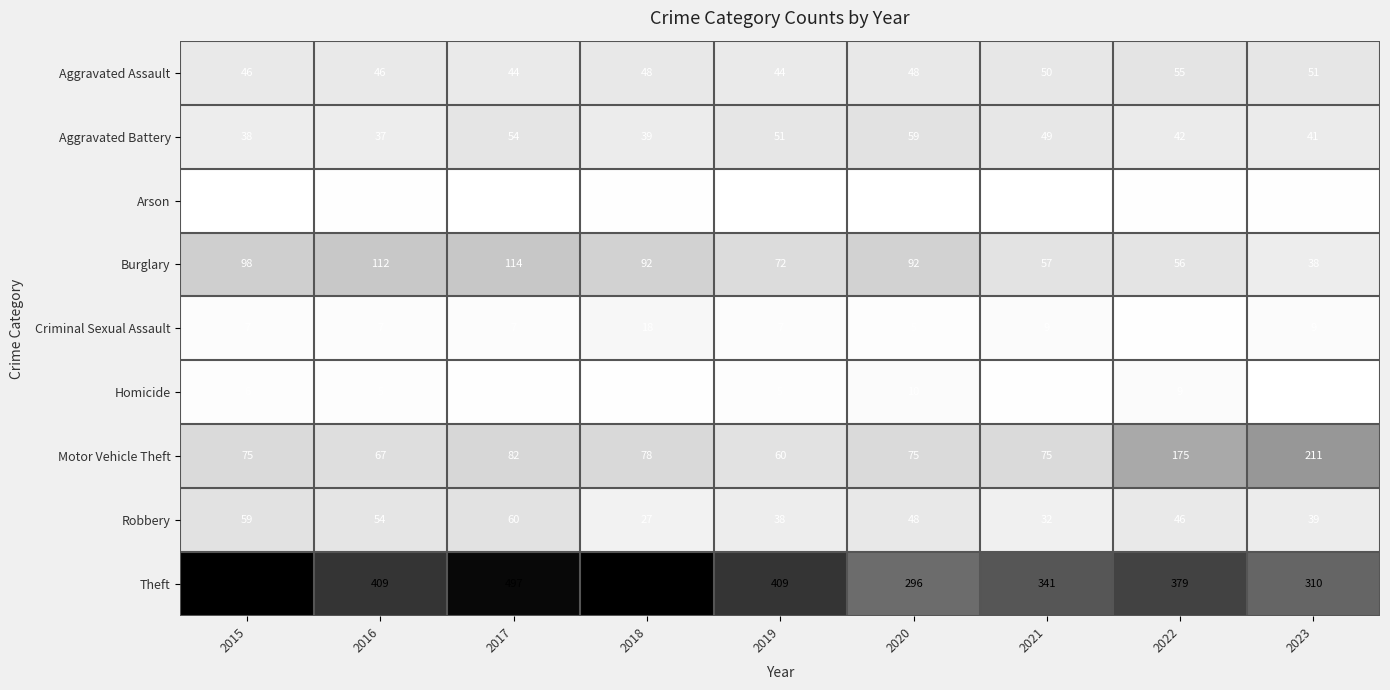

At which label does Homicide reach its peak?

2020